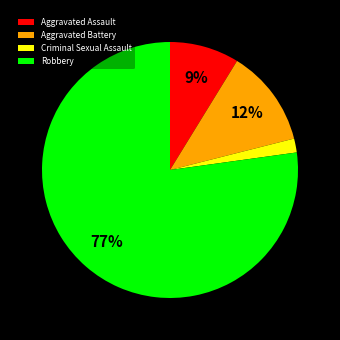

How many slices are in this pie chart?

4